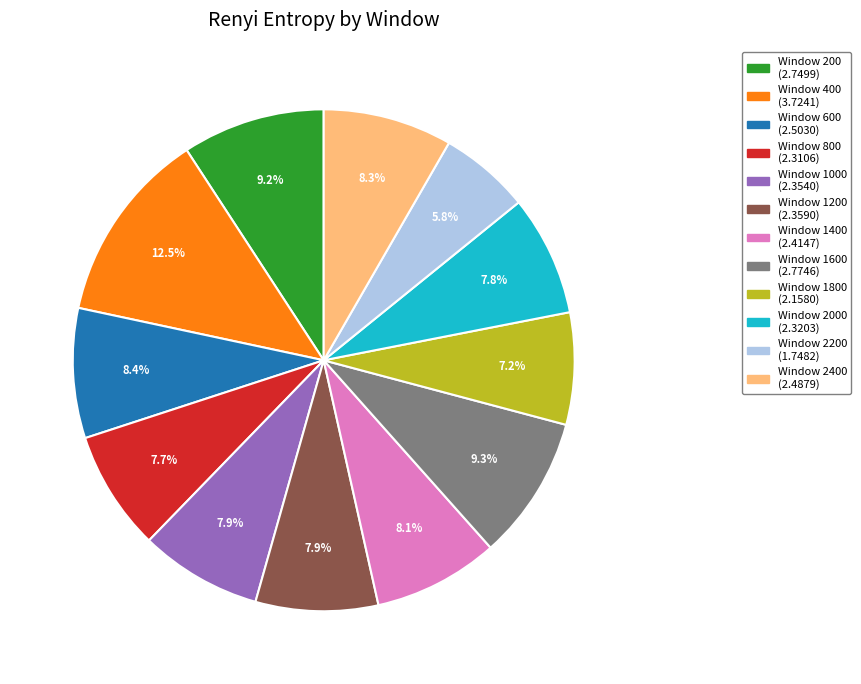

Is there a majority slice in this chart?

No